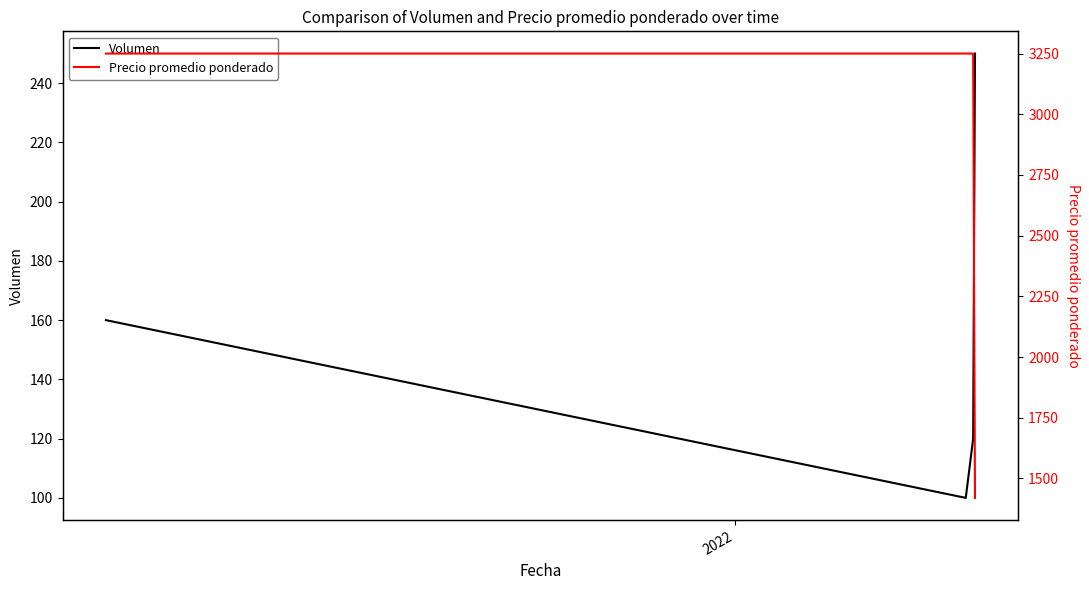

True or false: Volumen has more than 0 interior local peaks.

False